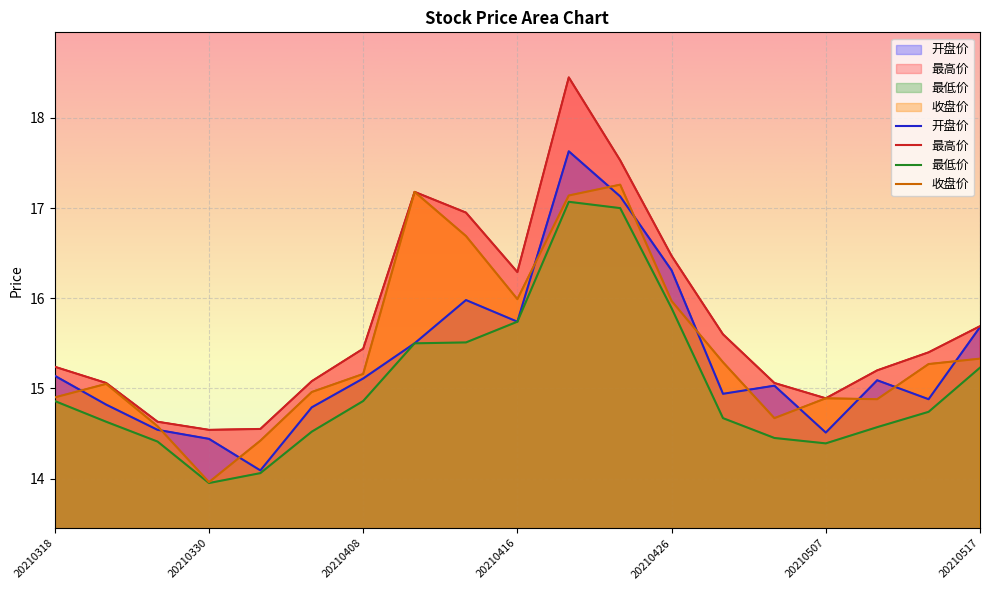

Reading left to right, list all the values displayed in this chart.

开盘价: 20210318=15.1	20210322=14.8	20210326=14.5	20210330=14.4	20210401=14.1	20210406=14.8	20210408=15.1	20210412=15.5	20210414=16.0	20210416=15.7	20210420=17.6	20210422=17.1	20210426=16.3	20210428=14.9	20210430=15.0	20210507=14.5	20210511=15.1	20210513=14.9	20210517=15.7
最高价: 20210318=15.2	20210322=15.1	20210326=14.6	20210330=14.5	20210401=14.6	20210406=15.1	20210408=15.4	20210412=17.2	20210414=16.9	20210416=16.3	20210420=18.4	20210422=17.5	20210426=16.5	20210428=15.6	20210430=15.1	20210507=14.9	20210511=15.2	20210513=15.4	20210517=15.7
最低价: 20210318=14.9	20210322=14.6	20210326=14.4	20210330=13.9	20210401=14.1	20210406=14.5	20210408=14.9	20210412=15.5	20210414=15.5	20210416=15.7	20210420=17.1	20210422=17.0	20210426=15.9	20210428=14.7	20210430=14.4	20210507=14.4	20210511=14.6	20210513=14.7	20210517=15.2
收盘价: 20210318=14.9	20210322=15.1	20210326=14.6	20210330=14.0	20210401=14.4	20210406=15.0	20210408=15.2	20210412=17.2	20210414=16.7	20210416=16.0	20210420=17.1	20210422=17.3	20210426=16.0	20210428=15.3	20210430=14.7	20210507=14.9	20210511=14.9	20210513=15.3	20210517=15.3